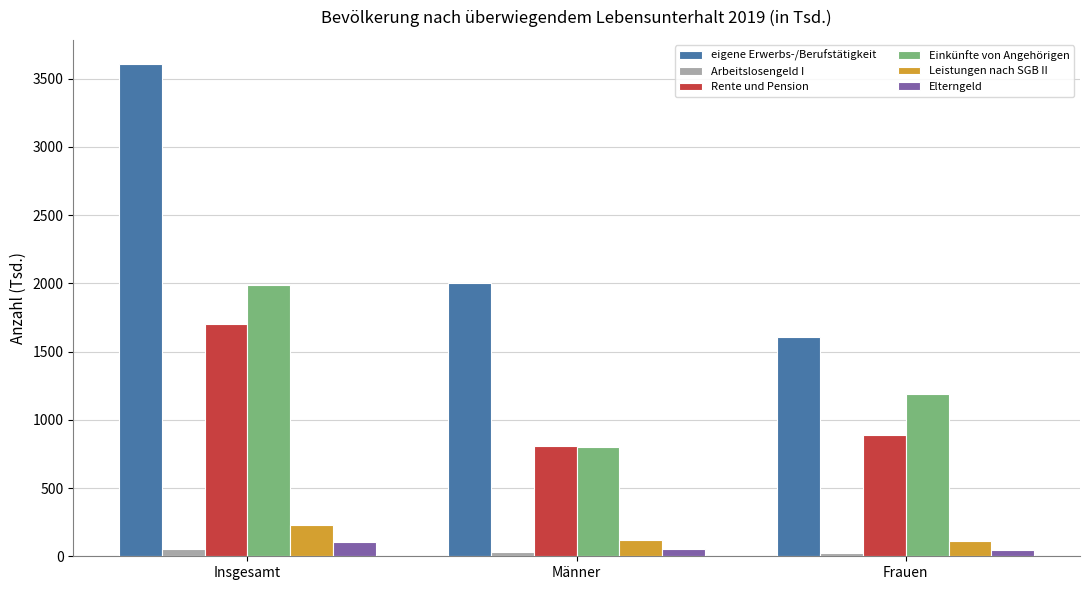

What is the label of the 3rd bar from the left?

Frauen